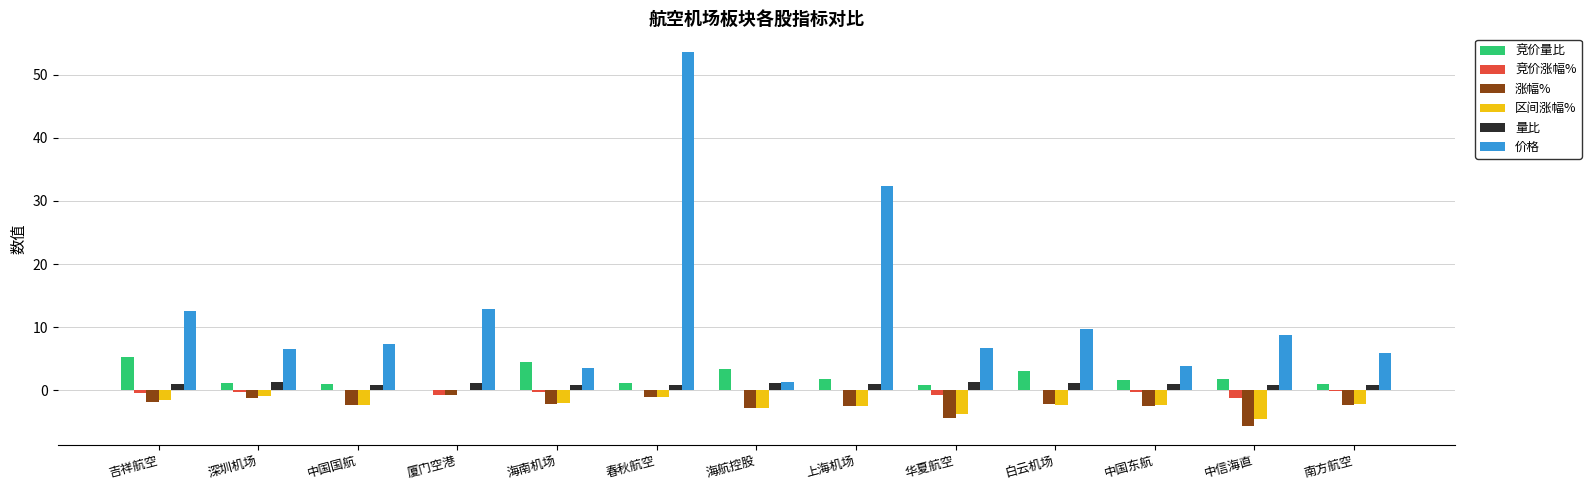

Does the chart contain stacked bars?

No